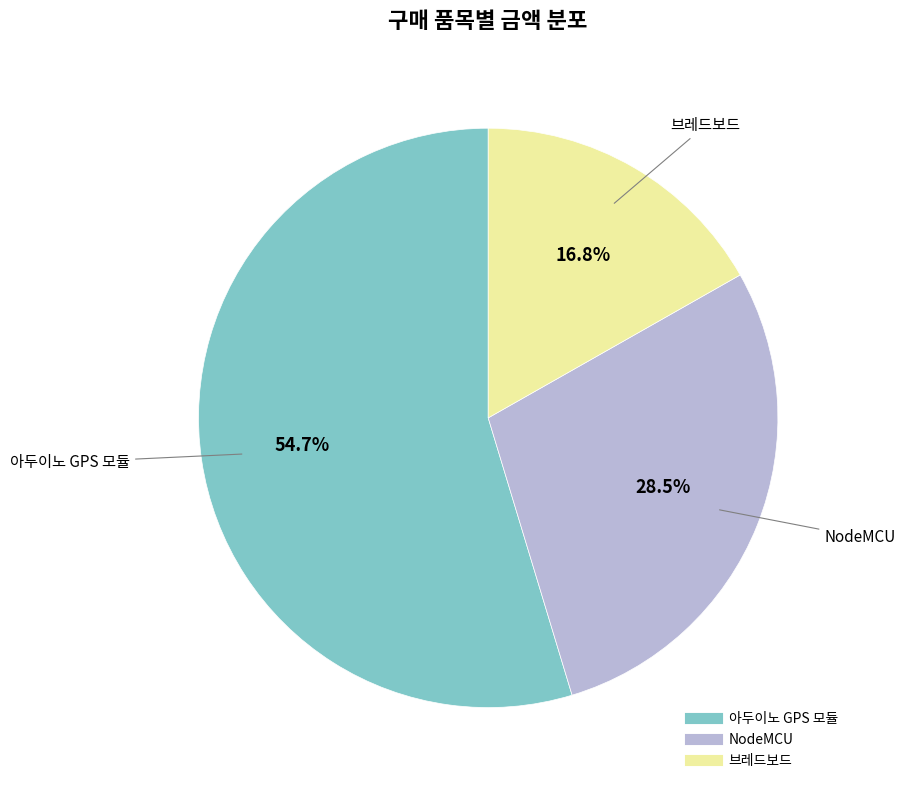

How many segments does this pie chart have?

3